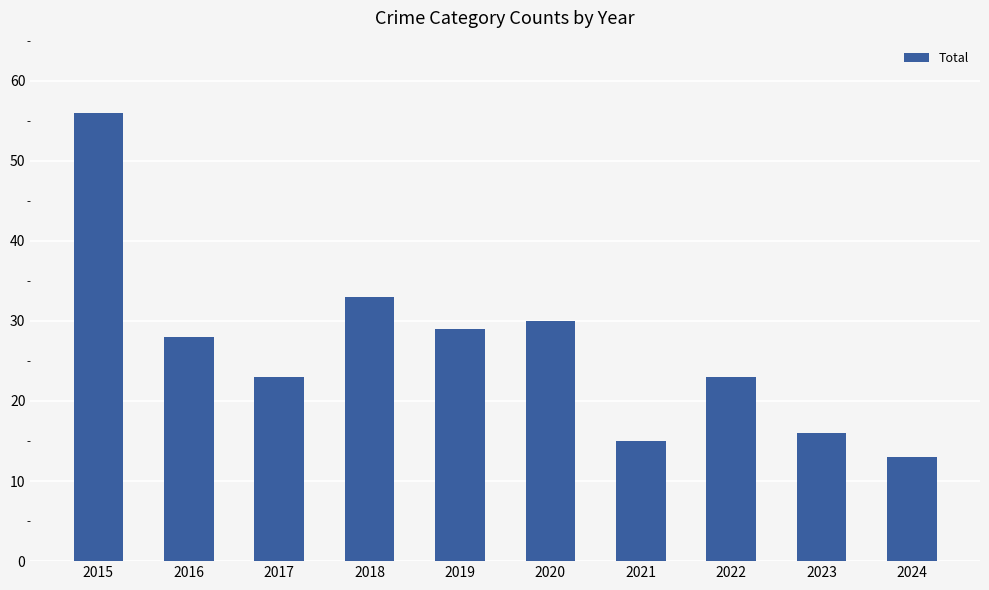

How many series are shown in this chart?

1